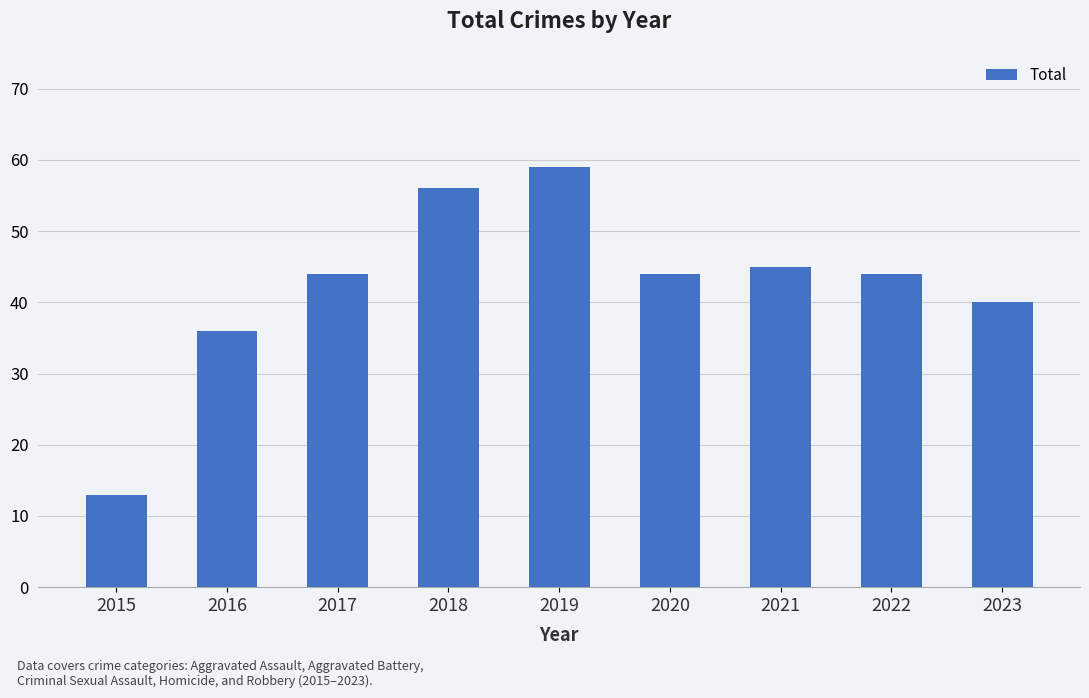

What is the change in value from 2015 to 2022?

+31